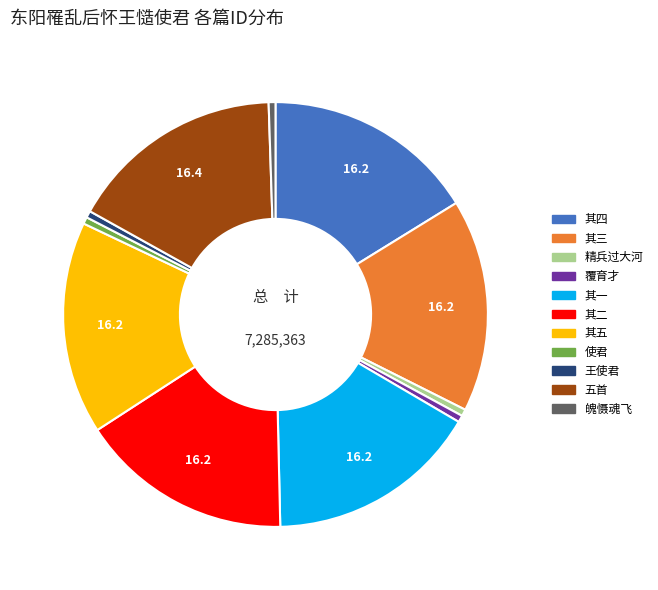

Does any single category account for the majority?

No